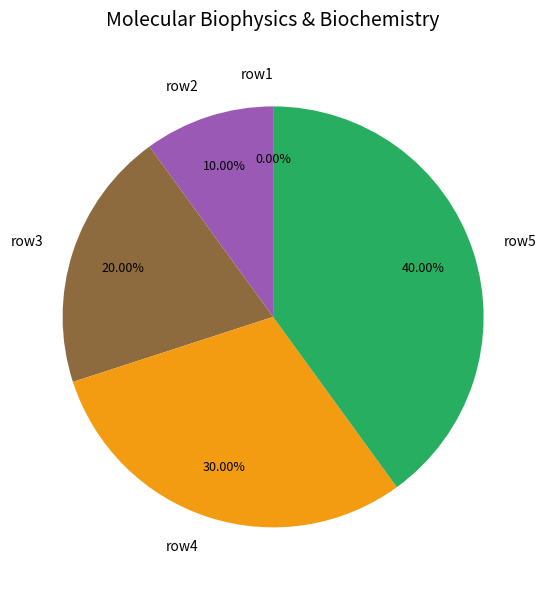

Is there a majority slice in this chart?

No